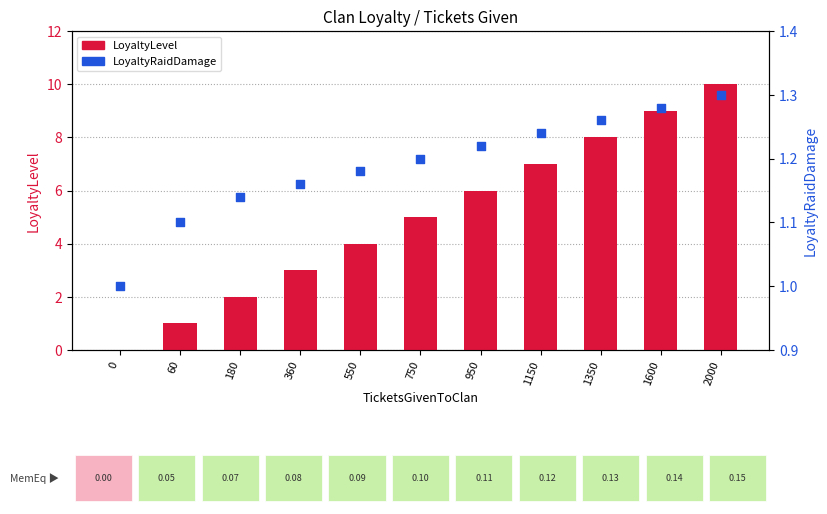

Which series reaches the minimum Y coordinate?

LoyaltyLevel